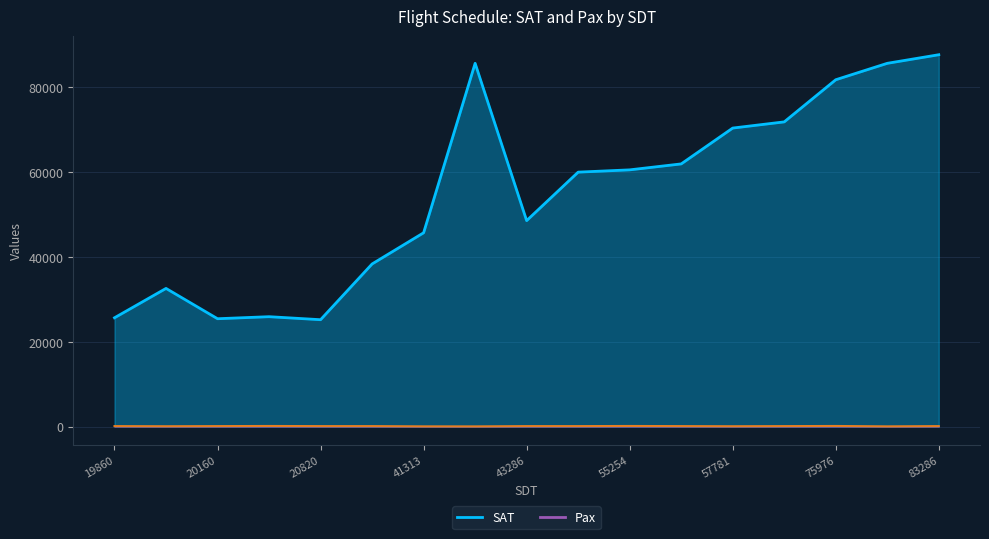

Does the chart have visible grid lines?

Yes